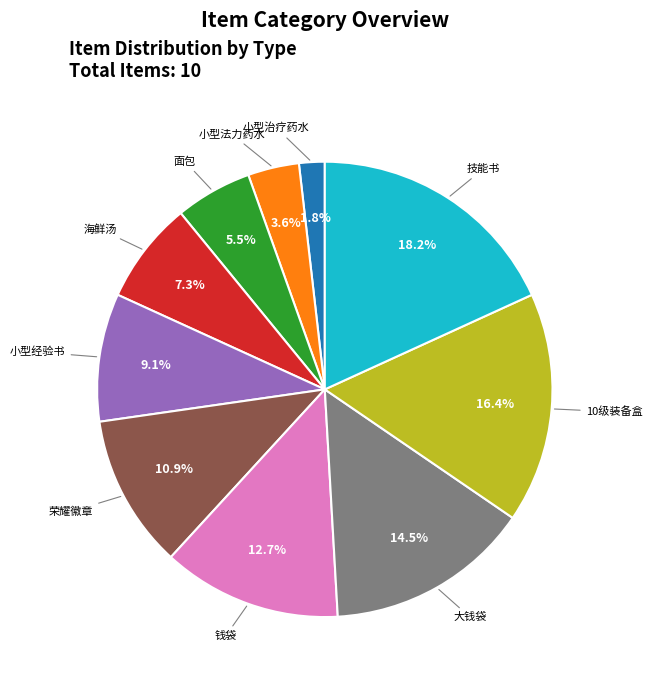

Between 小型法力药水 and 小型经验书, which is larger?

小型经验书